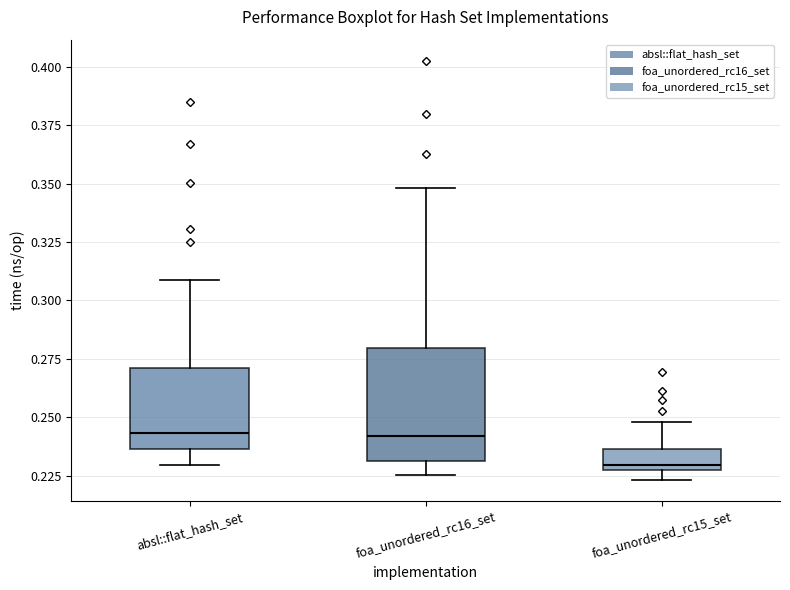

Comparing the boxes themselves (not the whiskers), which one is the tallest?

foa_unordered_rc16_set